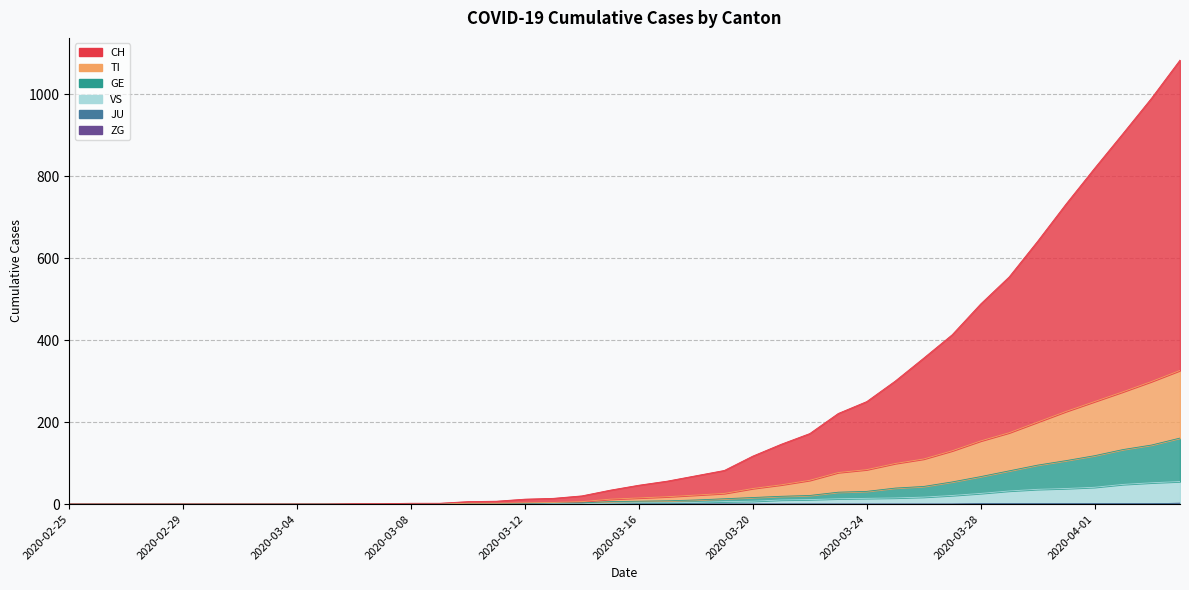

What is the label of the 31st point from the left?

2020-03-26